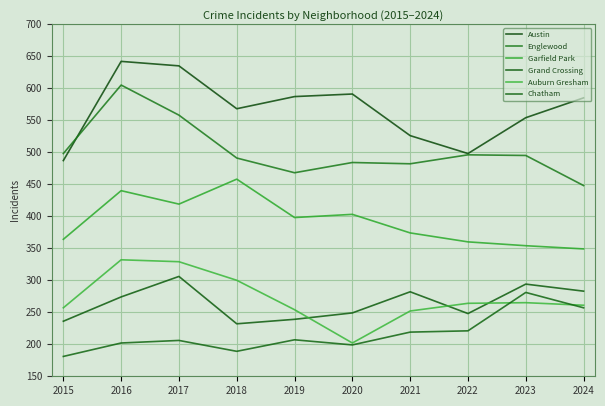

Between 2015 and 2021, which series saw the biggest shift?

Grand Crossing